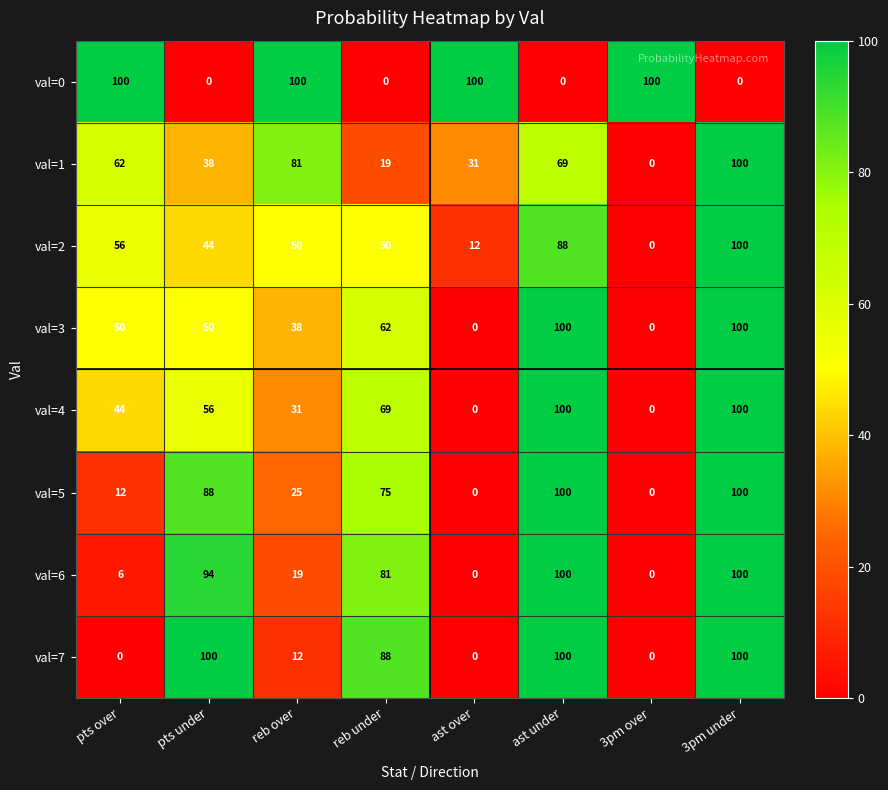

How many values in the val=6 series are below 81?

4